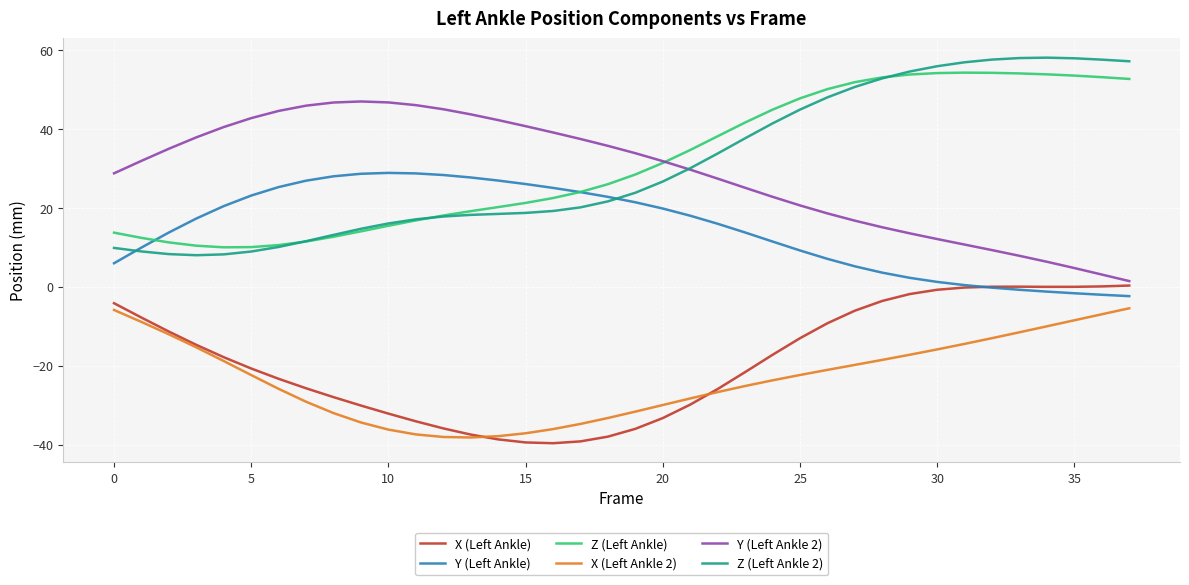

Is this an area chart (filled region under the line)?

No